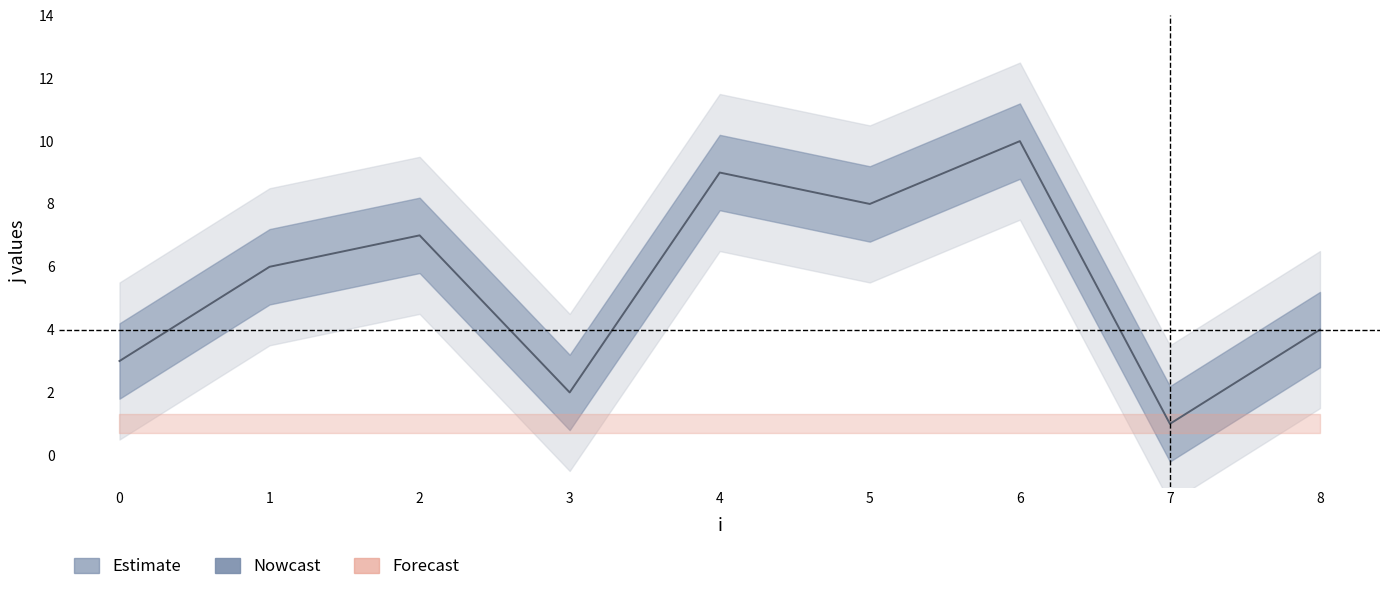

True or false: there are more than 2 points higher than both neighbors.

True